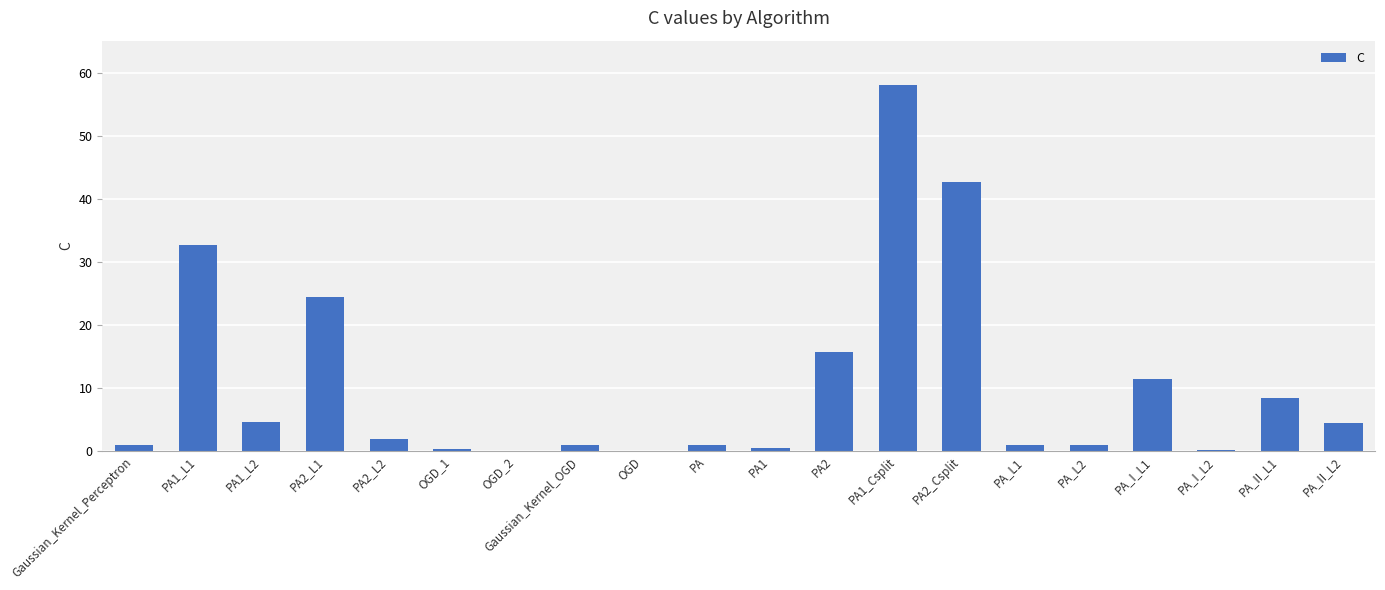

Read the value at PA1_L2.

4.7